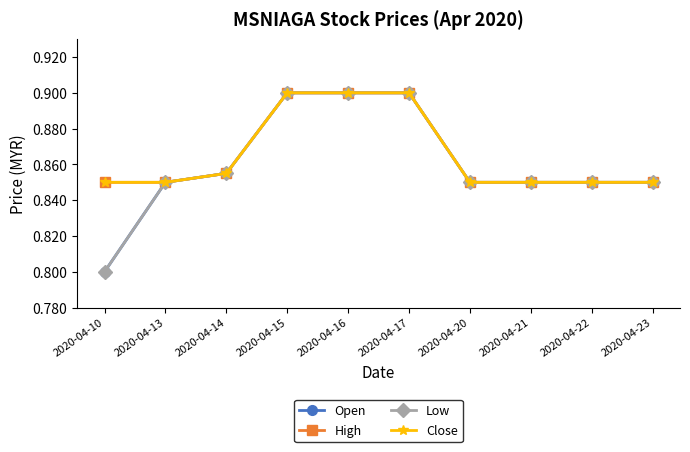

At 2020-04-13, list the series in order from smallest to largest.

Open, High, Low, Close